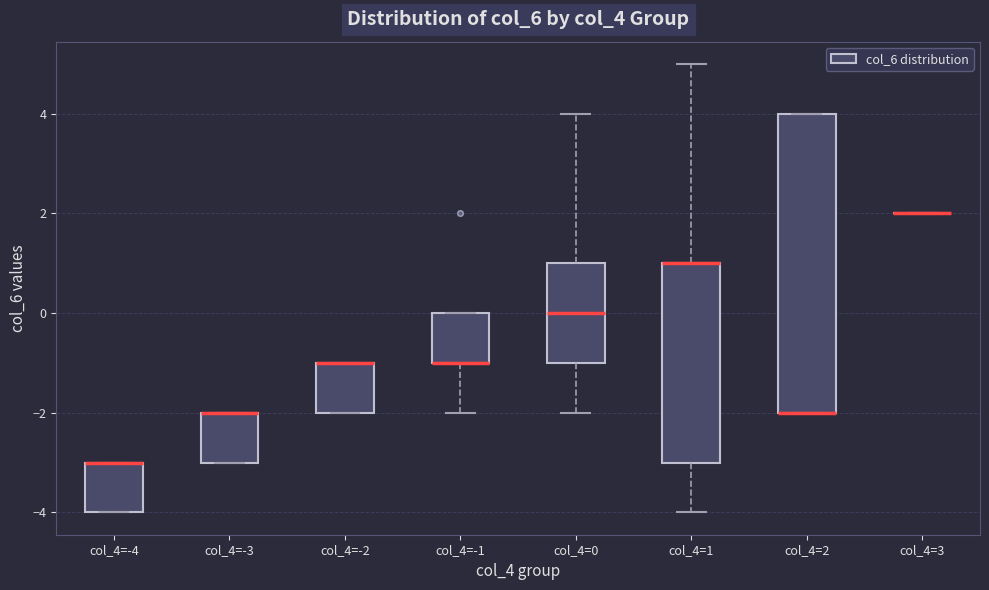

Comparing the boxes themselves (not the whiskers), which one is the tallest?

col_4=2